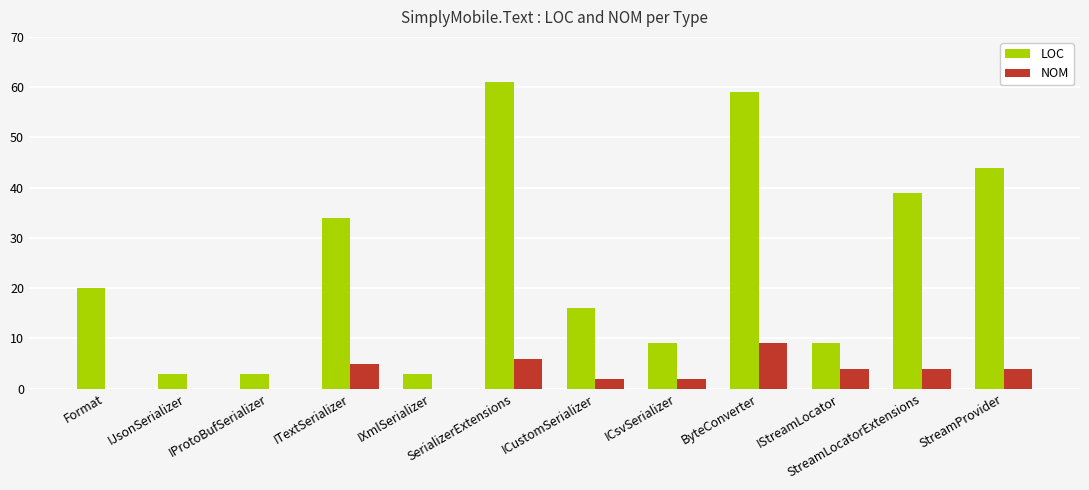

Reading right to left, list all the values displayed in this chart.

LOC: 44	39	9	59	9	16	61	3	34	3	3	20
NOM: 4	4	4	9	2	2	6	0	5	0	0	0